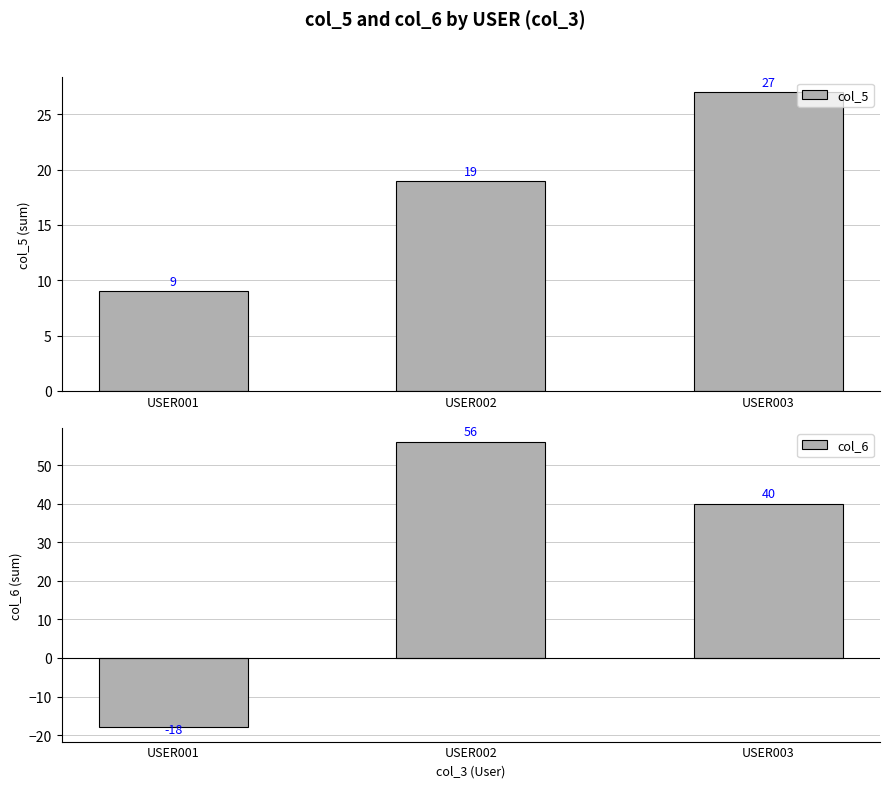

What is the difference between the highest and lowest values at USER002?

37